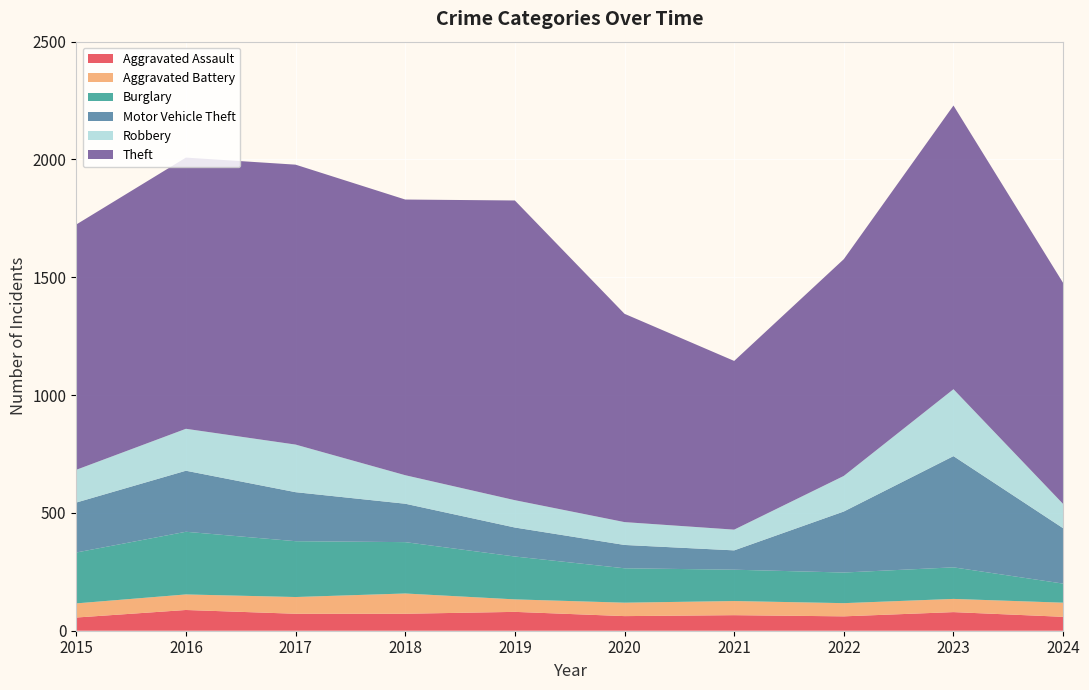

Reading left to right, what are all the values shown in this chart?

Aggravated Assault: 56	88	72	72	80	62	66	61	79	59
Aggravated Battery: 60	66	71	86	53	57	60	56	56	60
Burglary: 216	266	237	218	182	146	133	130	134	81
Motor Vehicle Theft: 212	259	208	163	123	99	82	259	472	235
Robbery: 139	178	202	121	116	97	88	151	284	103
Theft: 1041	1151	1188	1170	1272	884	716	920	1204	938